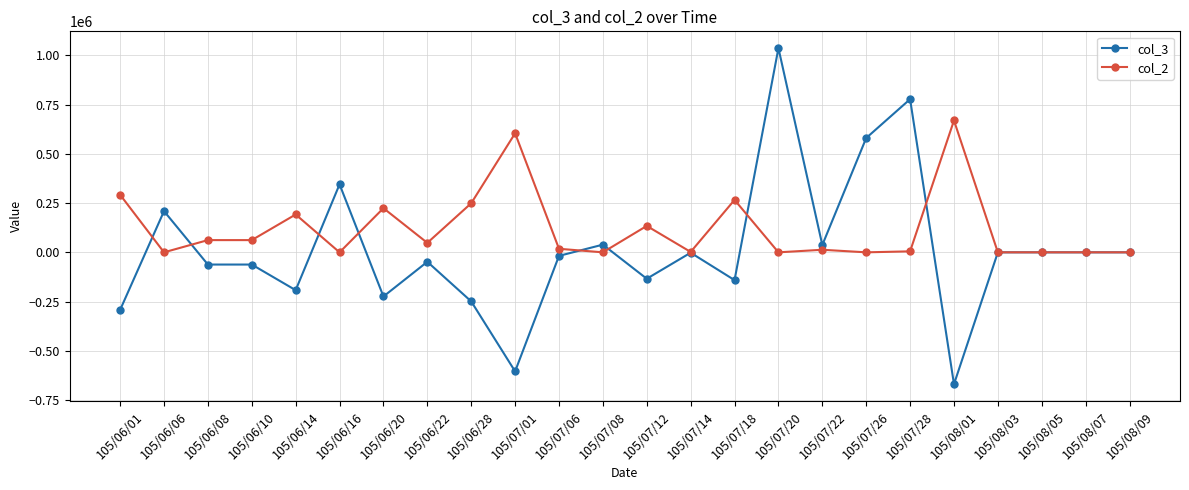

At 105/07/08, list the series in order from largest to smallest.

col_3, col_2